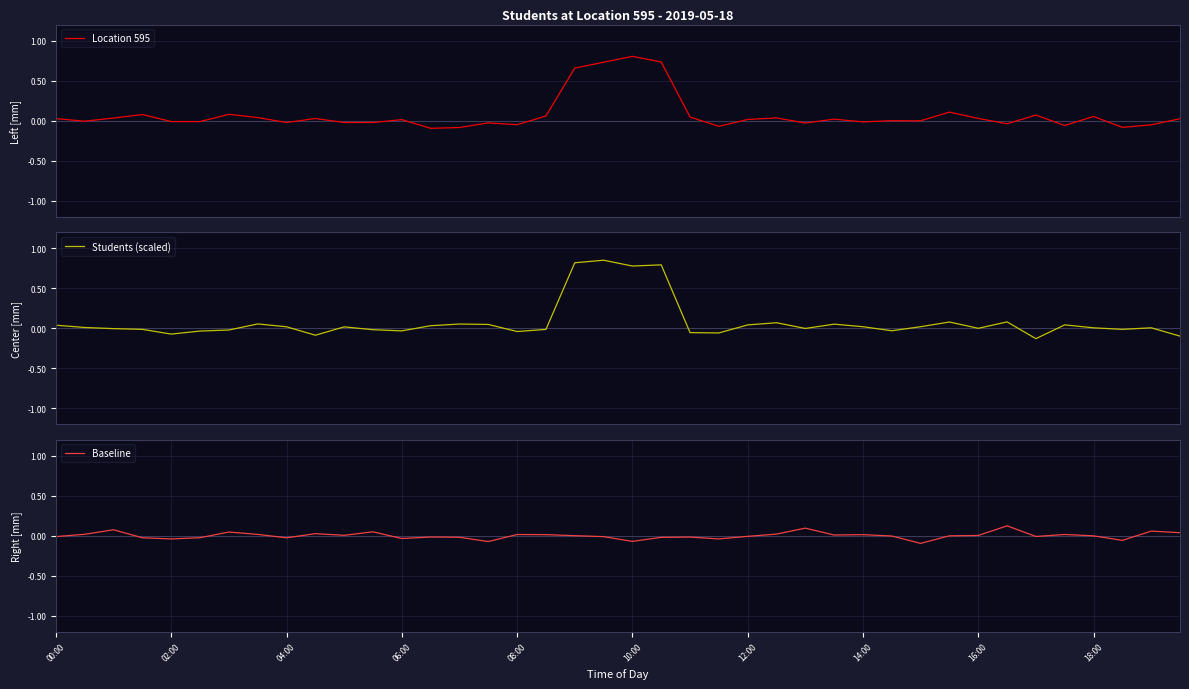

List the labels in order of Baseline value, smallest first.

30, 15, 20, 37, 08:00, 23, 12, 16:00, 06:00, 10:00, 21, 14, 22, 13, 19, 00:00, 34, 24, 29, 36, 31, 18, 32, 10, 27, 28, 17, 16, 35, 14:00, 02:00, 25, 18:00, 39, 12:00, 11, 38, 04:00, 26, 33